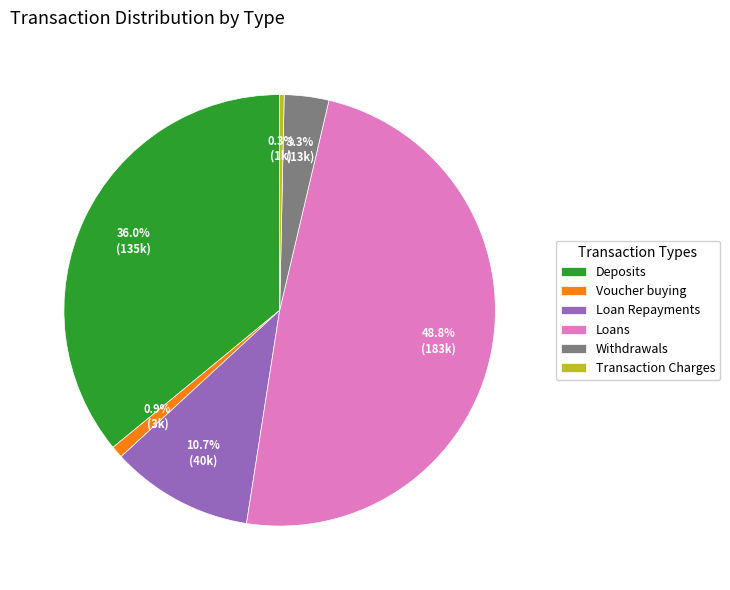

Is it true that Transaction Charges is 14% of the pie?

False